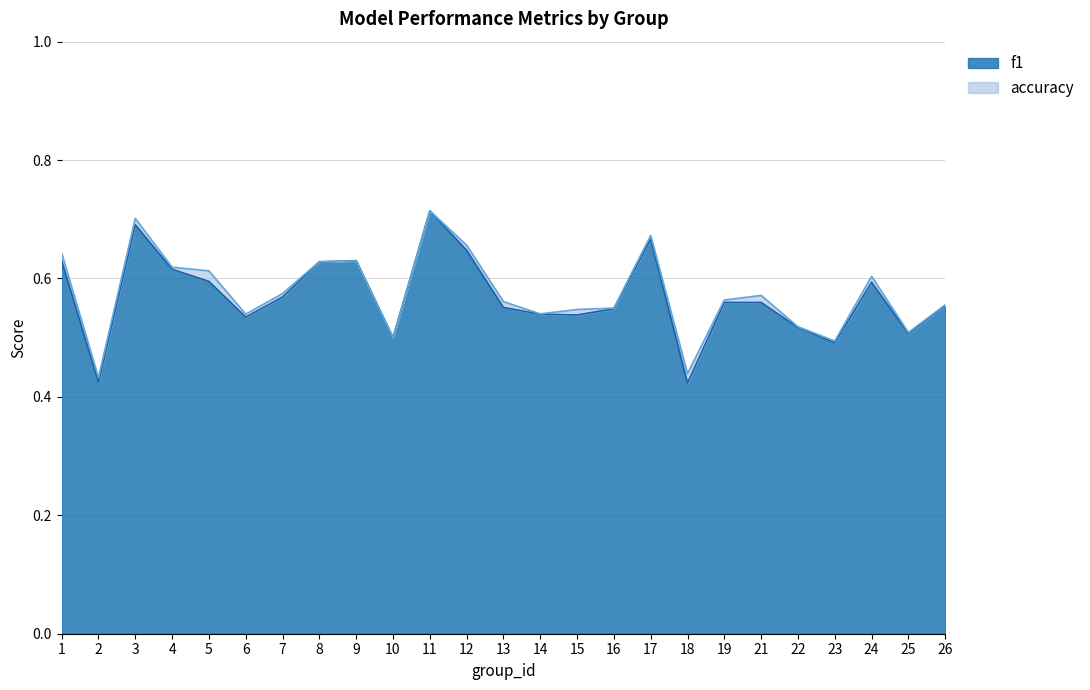

The accuracy series shows 1.1 at 1. True or false?

False